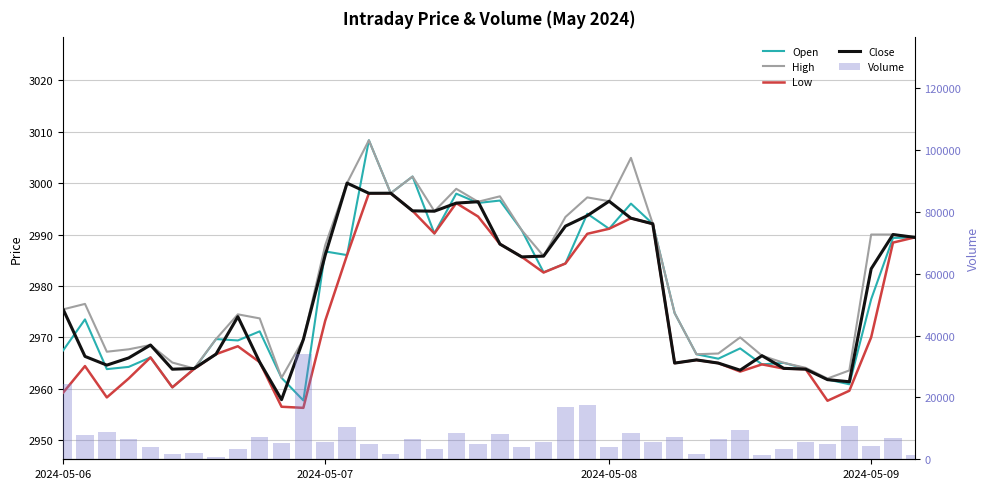

Reading left to right, extract all data points from this chart.

Open: 2967.5	2973.5	2963.8	2964.3	2966.1	2960.3	2963.9	2969.7	2969.4	2971.2	2962.1	2957.7	2986.7	2986.0	3008.3	2998.0	3001.3	2990.2	2997.9	2996.1	2996.6	2990.8	2982.7	2984.4	2994.1	2991.1	2996.0	2992.1	2974.7	2966.7	2965.9	2967.9	2964.8	2965.0	2963.9	2961.8	2960.9	2977.4	2989.3	2989.4
High: 2975.4	2976.5	2967.2	2967.7	2968.5	2965.1	2964.0	2969.7	2974.5	2973.7	2962.1	2969.6	2987.9	3000.0	3008.3	2998.0	3001.3	2994.5	2998.9	2996.4	2997.4	2990.8	2985.8	2993.4	2997.2	2996.5	3004.9	2992.1	2974.7	2966.7	2966.9	2970.0	2966.4	2965.1	2964.1	2962.0	2963.6	2990.0	2990.0	2989.4
Low: 2959.3	2964.4	2958.3	2962.0	2966.1	2960.3	2963.9	2966.7	2968.3	2965.2	2956.5	2956.3	2973.2	2986.0	2998.0	2998.0	2994.6	2990.2	2996.1	2993.5	2988.1	2985.6	2982.6	2984.4	2990.1	2991.1	2993.2	2992.1	2965.0	2965.6	2965.0	2963.4	2964.8	2963.9	2963.8	2957.7	2959.6	2970.0	2988.4	2989.4
Close: 2975.4	2966.3	2964.6	2966.0	2968.5	2963.8	2964.0	2966.7	2974.0	2965.2	2957.9	2969.6	2986.0	3000.0	2998.0	2998.0	2994.6	2994.5	2996.1	2996.4	2988.1	2985.6	2985.8	2991.6	2993.7	2996.5	2993.2	2992.1	2965.0	2965.6	2965.0	2963.6	2966.4	2964.0	2963.8	2961.8	2961.4	2983.3	2990.0	2989.4
Volume: 24263.0	7922.0	8697.0	6444.0	3851.0	1755.0	1924.0	824.0	3303.0	7109.0	5248.0	34117.0	5570.0	10588.0	4864.0	1649.0	6570.0	3411.0	8508.0	4815.0	8090.0	3880.0	5475.0	17024.0	17464.0	3875.0	8563.0	5536.0	7178.0	1548.0	6637.0	9477.0	1409.0	3439.0	5746.0	4883.0	10684.0	4264.0	6964.0	1484.0